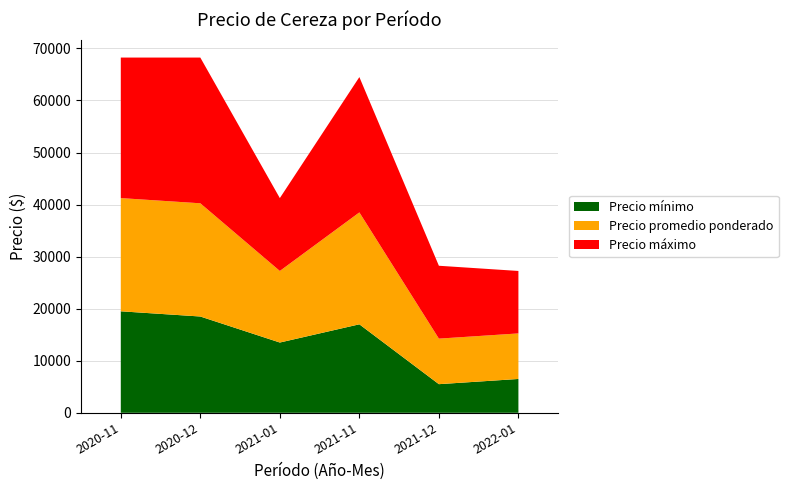

Reading left to right, list all the values displayed in this chart.

Precio mínimo: 2020-11=19500	2020-12=18500	2021-01=13500	2021-11=17000	2021-12=5500	2022-01=6500
Precio promedio ponderado: 2020-11=21750	2020-12=21750	2021-01=13750	2021-11=21500	2021-12=8750	2022-01=8750
Precio máximo: 2020-11=27000	2020-12=28000	2021-01=14000	2021-11=26000	2021-12=14000	2022-01=12000